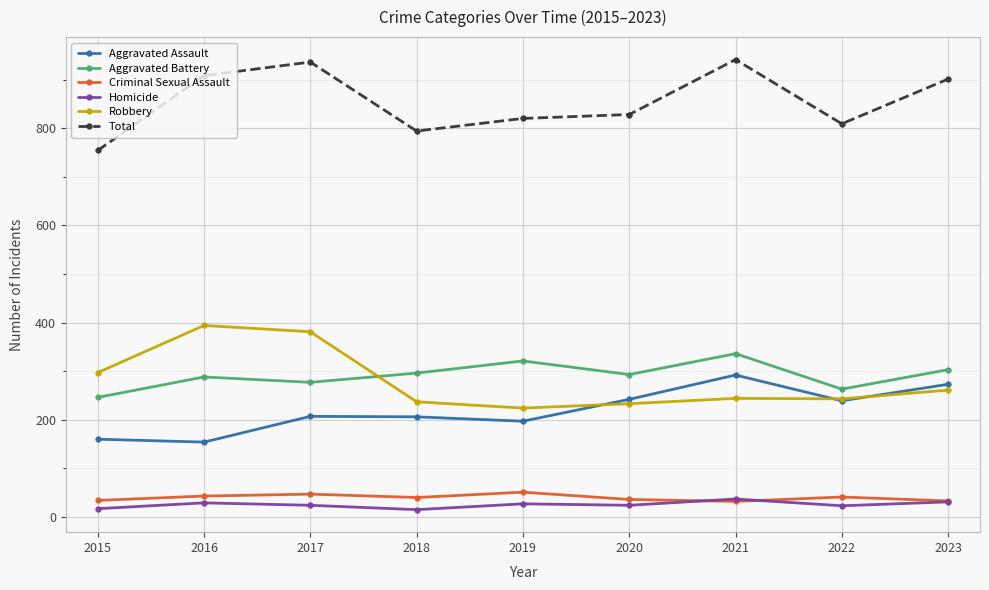

What is the value of the Total point at the 5th from the left?

820